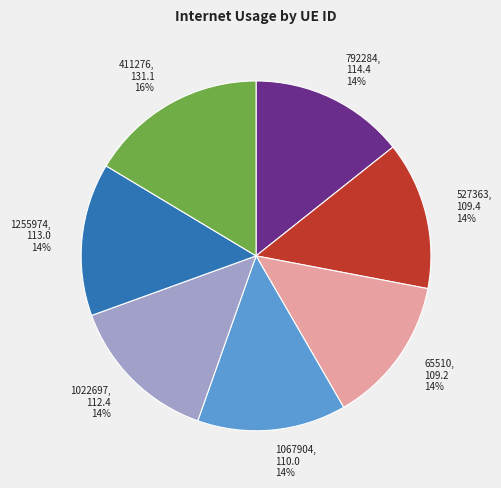

How many segments does this pie chart have?

7